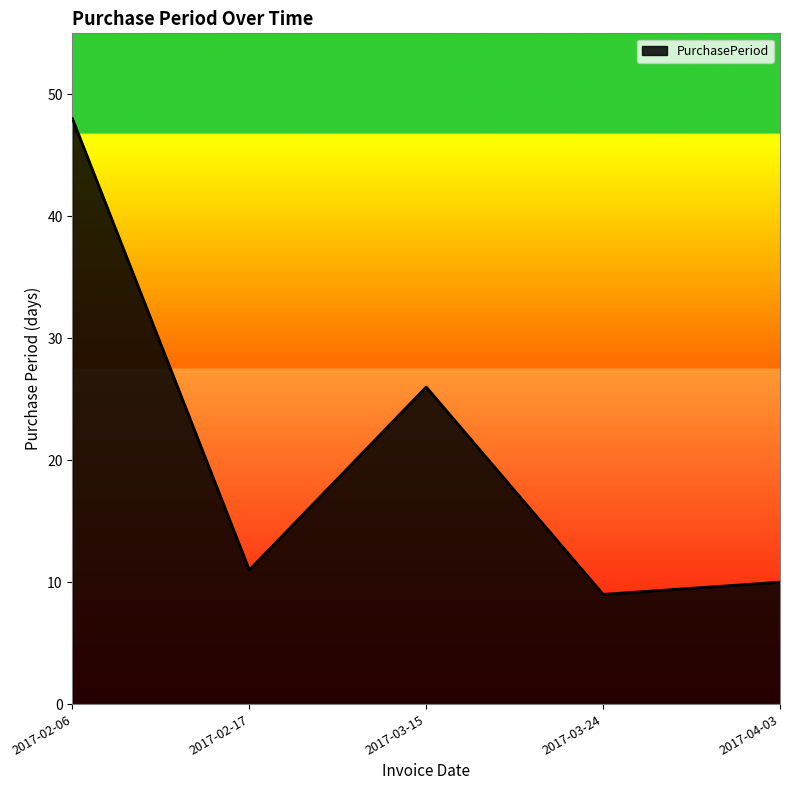

The value at 2017-02-17 is 11. True or false?

True